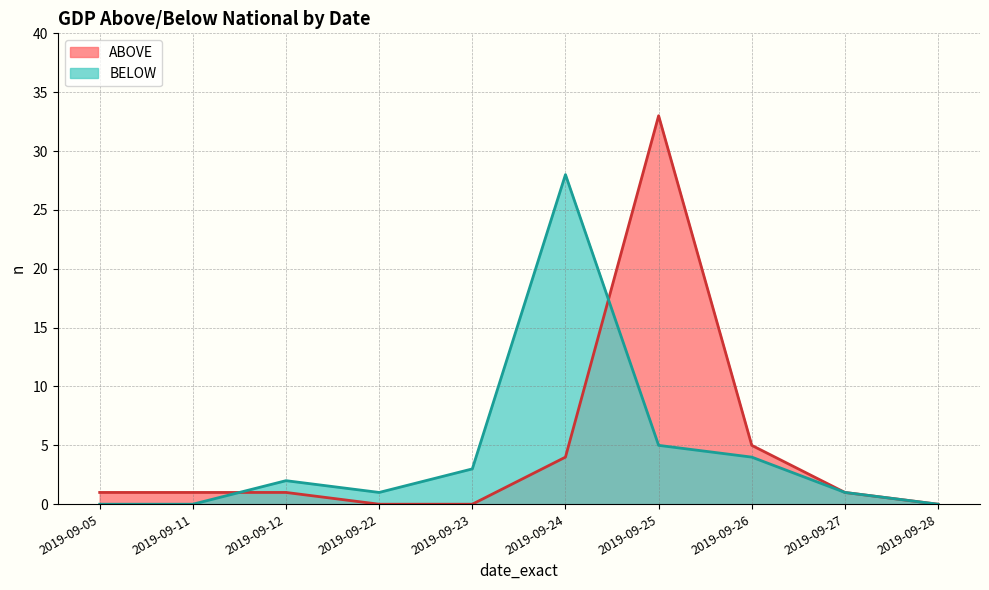

What is the difference between the highest and lowest values at 2019-09-11?

1